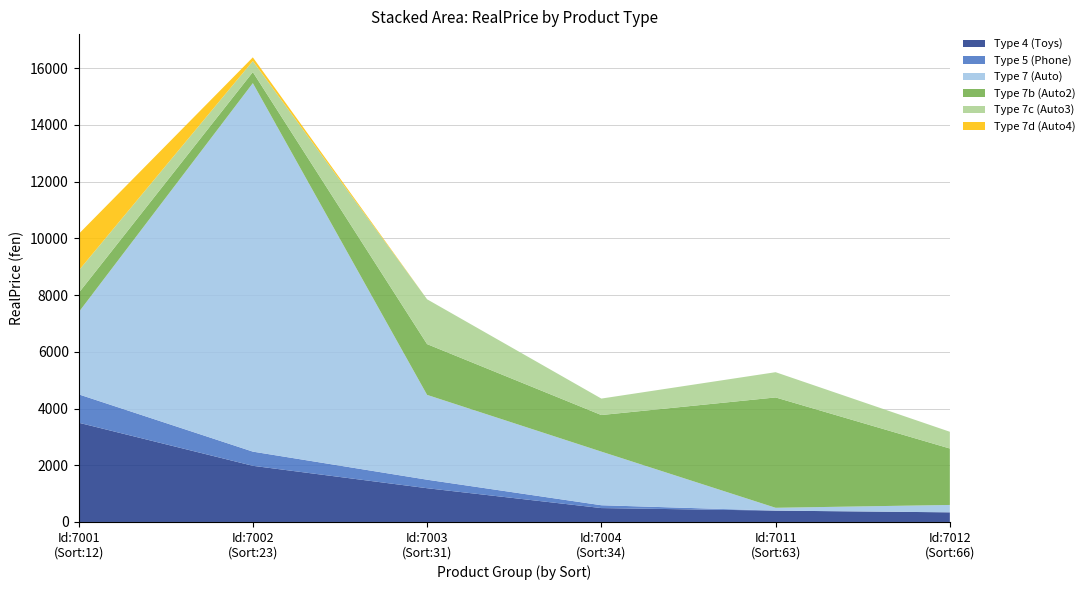

Reading left to right, what are all the values shown in this chart?

Type 4 (Toys): Id:7001
(Sort:12)=3500	Id:7002
(Sort:23)=1980	Id:7003
(Sort:31)=1190	Id:7004
(Sort:34)=490	Id:7011
(Sort:63)=400	Id:7012
(Sort:66)=340
Type 5 (Phone): Id:7001
(Sort:12)=1000	Id:7002
(Sort:23)=500	Id:7003
(Sort:31)=300	Id:7004
(Sort:34)=100	Id:7011
(Sort:63)=0	Id:7012
(Sort:66)=0
Type 7 (Auto): Id:7001
(Sort:12)=2890	Id:7002
(Sort:23)=12990	Id:7003
(Sort:31)=2990	Id:7004
(Sort:34)=1890	Id:7011
(Sort:63)=100	Id:7012
(Sort:66)=260
Type 7b (Auto2): Id:7001
(Sort:12)=680	Id:7002
(Sort:23)=390	Id:7003
(Sort:31)=1790	Id:7004
(Sort:34)=1290	Id:7011
(Sort:63)=3890	Id:7012
(Sort:66)=1990
Type 7c (Auto3): Id:7001
(Sort:12)=790	Id:7002
(Sort:23)=390	Id:7003
(Sort:31)=1580	Id:7004
(Sort:34)=580	Id:7011
(Sort:63)=890	Id:7012
(Sort:66)=590
Type 7d (Auto4): Id:7001
(Sort:12)=1290	Id:7002
(Sort:23)=129	Id:7003
(Sort:31)=0	Id:7004
(Sort:34)=0	Id:7011
(Sort:63)=0	Id:7012
(Sort:66)=0